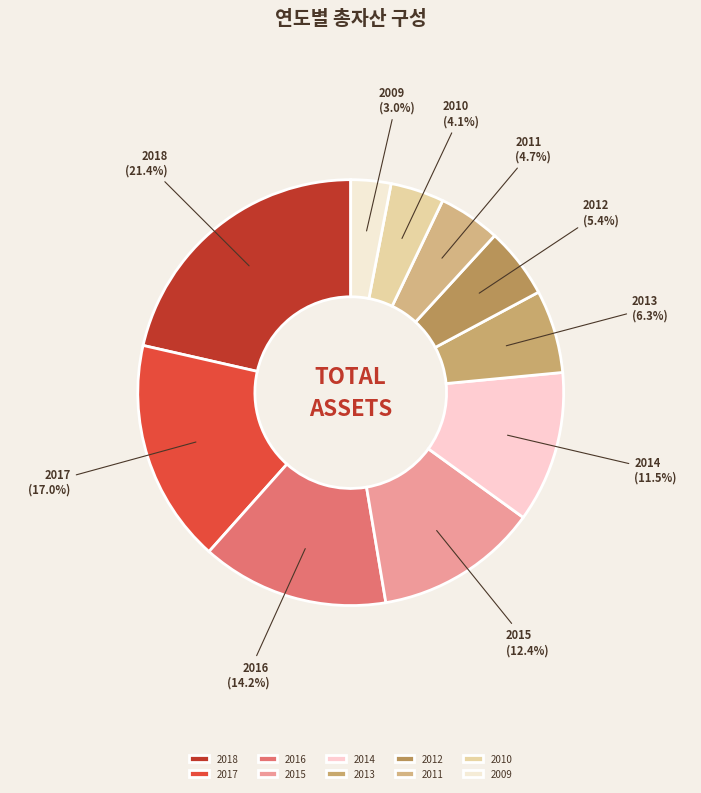

Count the number of slices in the pie.

10